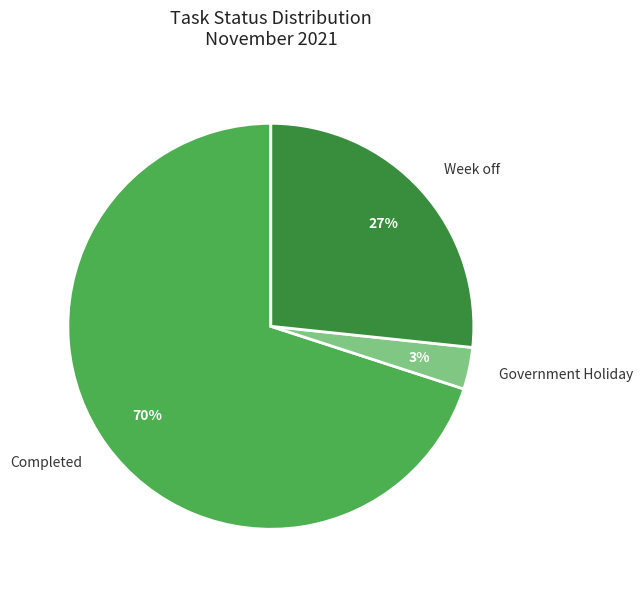

Does Completed represent more than half of the total?

Yes